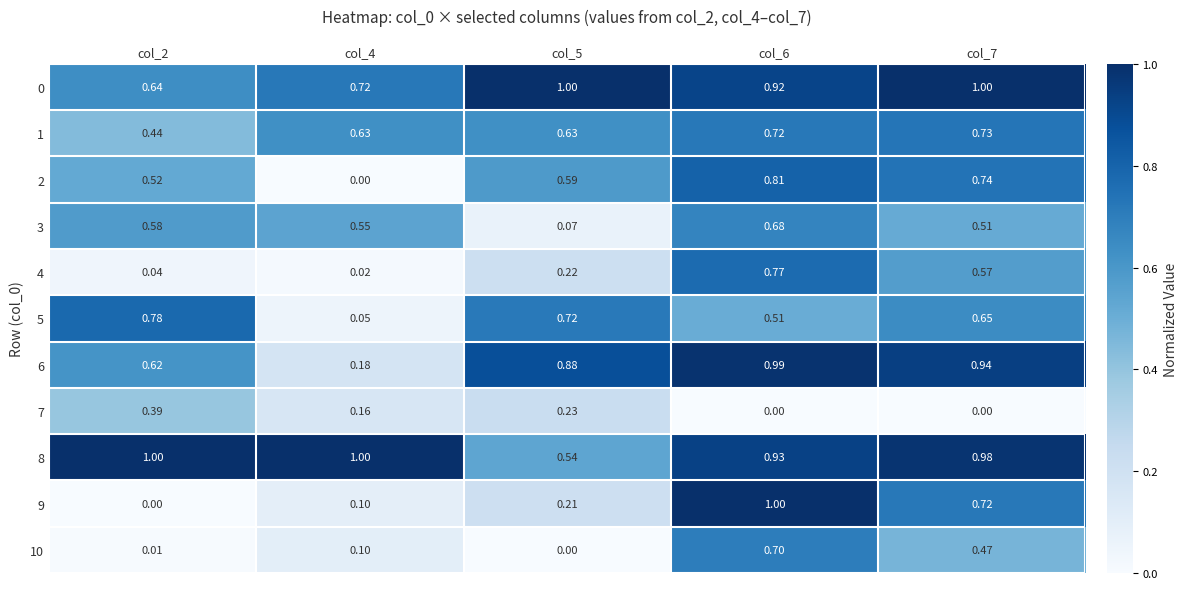

Is the value of 0 at col_7 greater than the value of 5 at col_6?

Yes